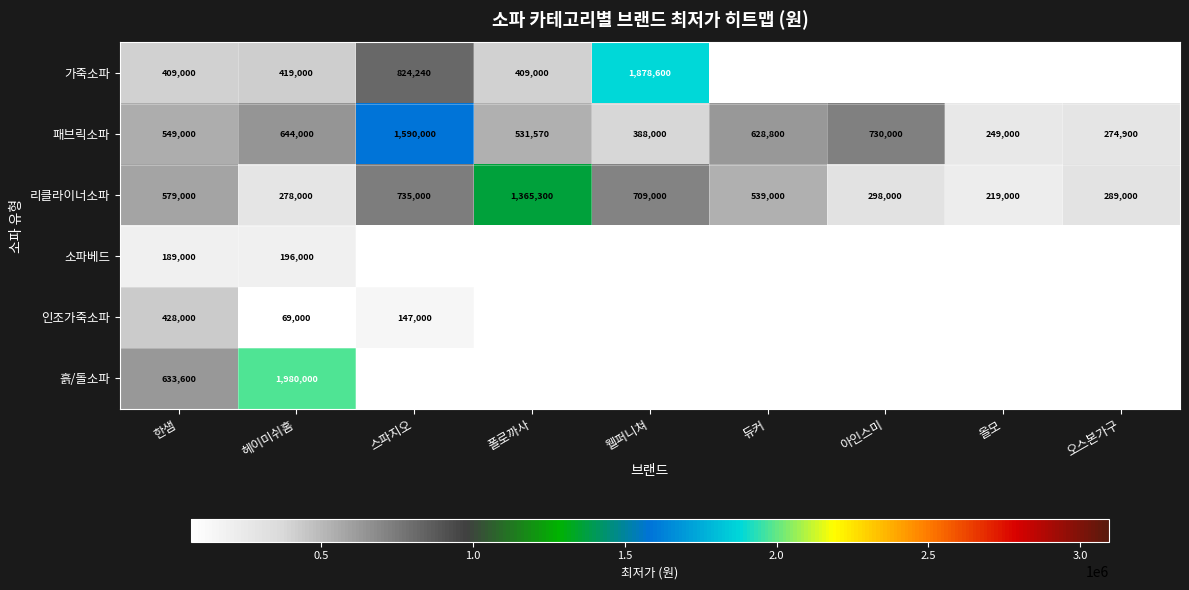

How many data points in 패브릭소파 are less than 549000?

4